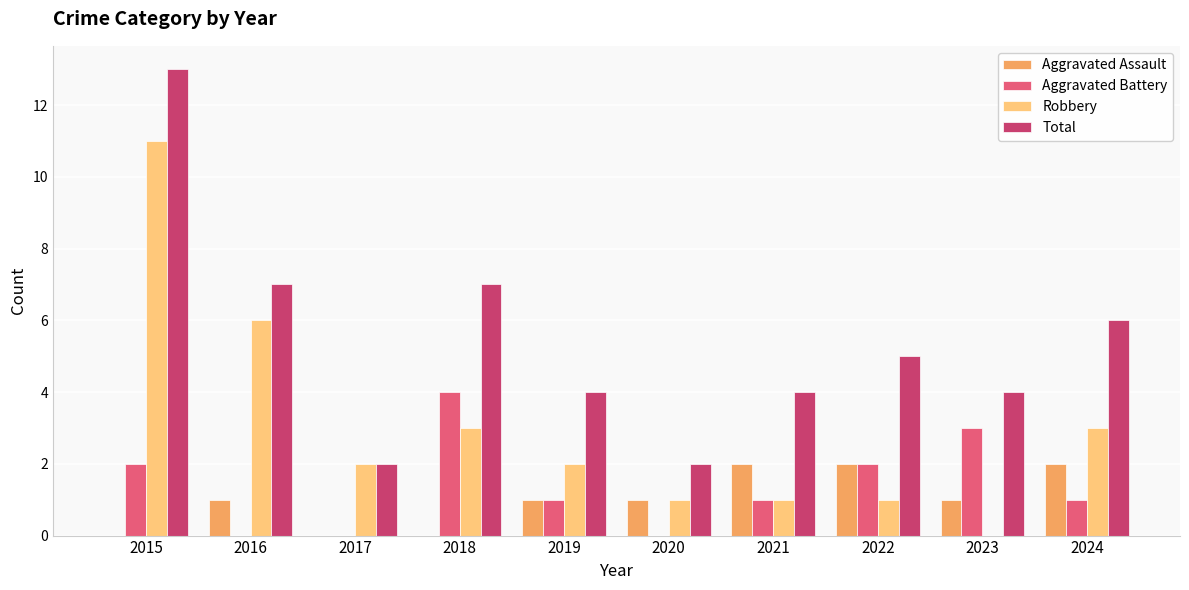

Is it true that Aggravated Battery equals 3 at 2022?

False